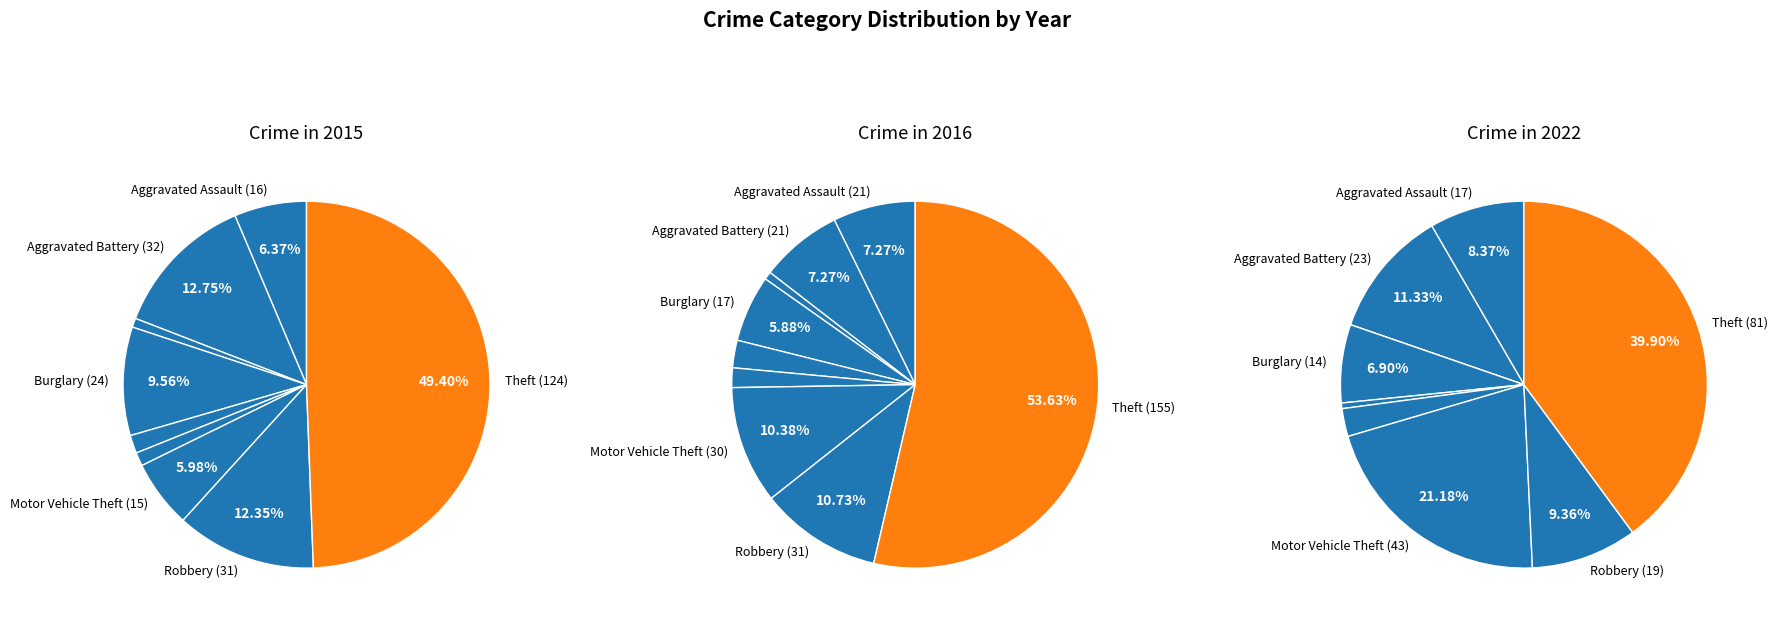

How many segments does this pie chart have?

9